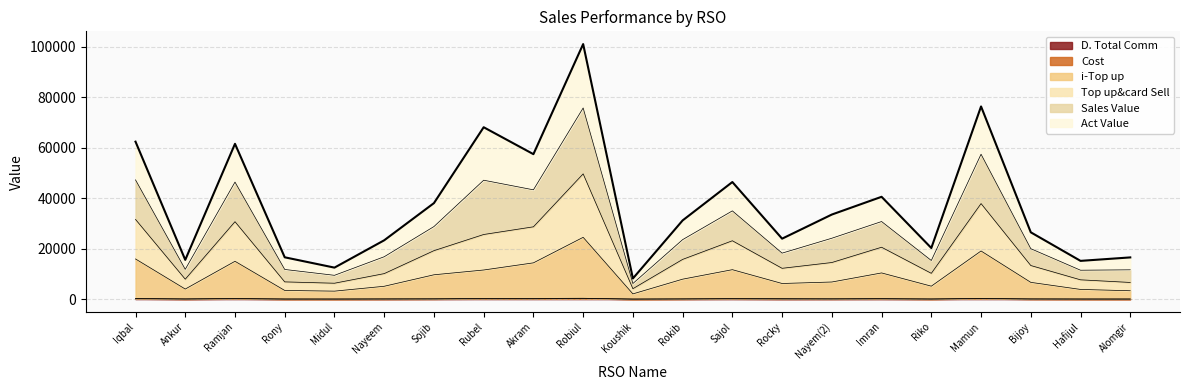

True or false: Top up&card Sell and i-Top up cross at least once.

False